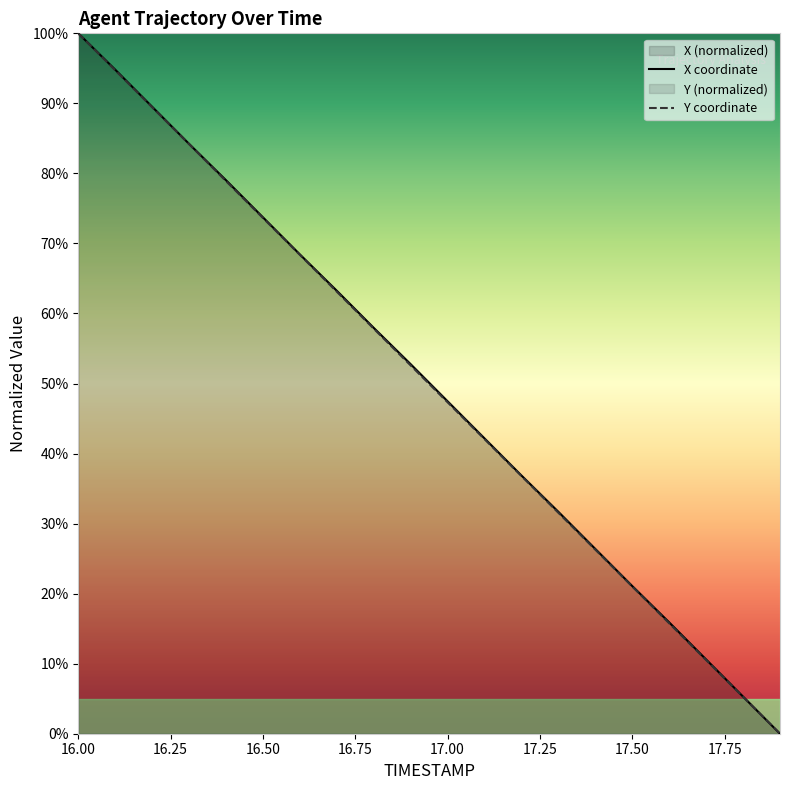

What are all the series names shown in the legend?

X, Y